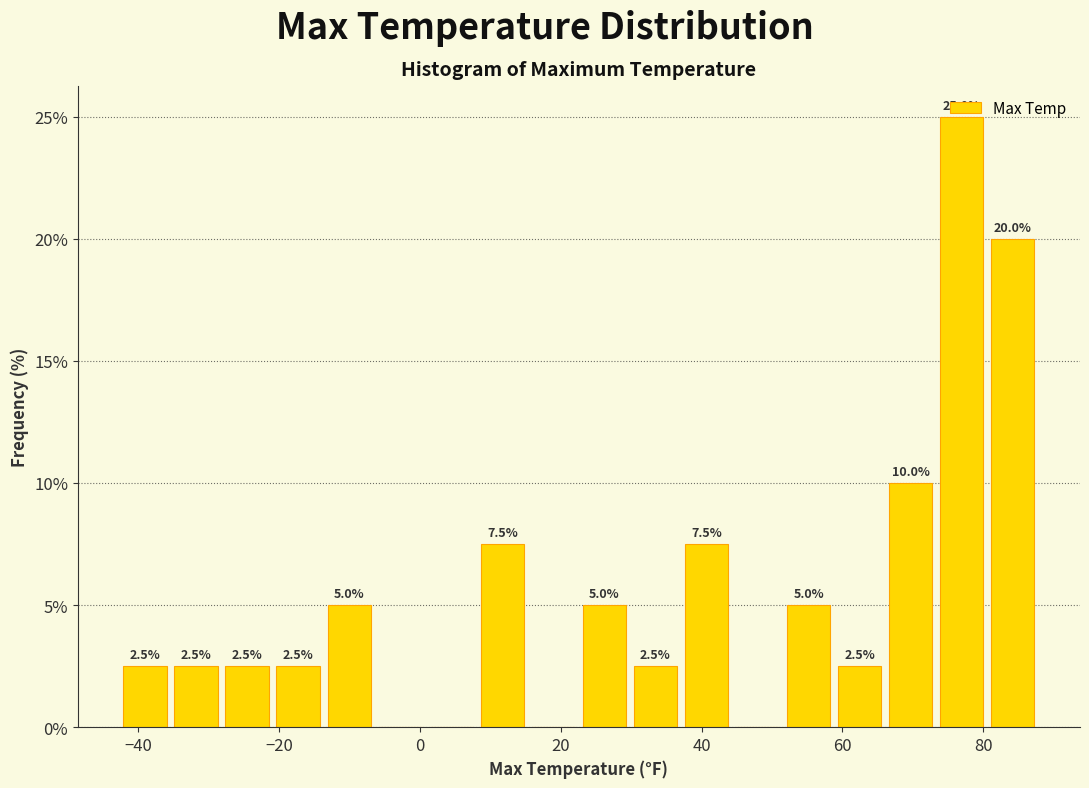

Around what value on the x-axis is the tallest bar? Give the approximate position of its centre, as read against the axis.

76